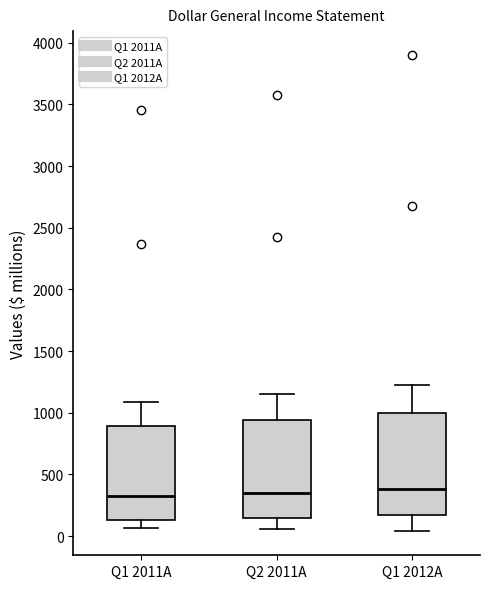

Reading left to right, read every box against the y-axis: the position of its median line, the range the box covers, and the ends of its whiskers. The values are not printed on the chart, so give them approximately, as read against the axis.

Q1 2011A: median 300, box 150 to 900, whiskers 50 to 1100
Q2 2011A: median 350, box 150 to 950, whiskers 50 to 1150
Q1 2012A: median 400, box 150 to 1000, whiskers 50 to 1250